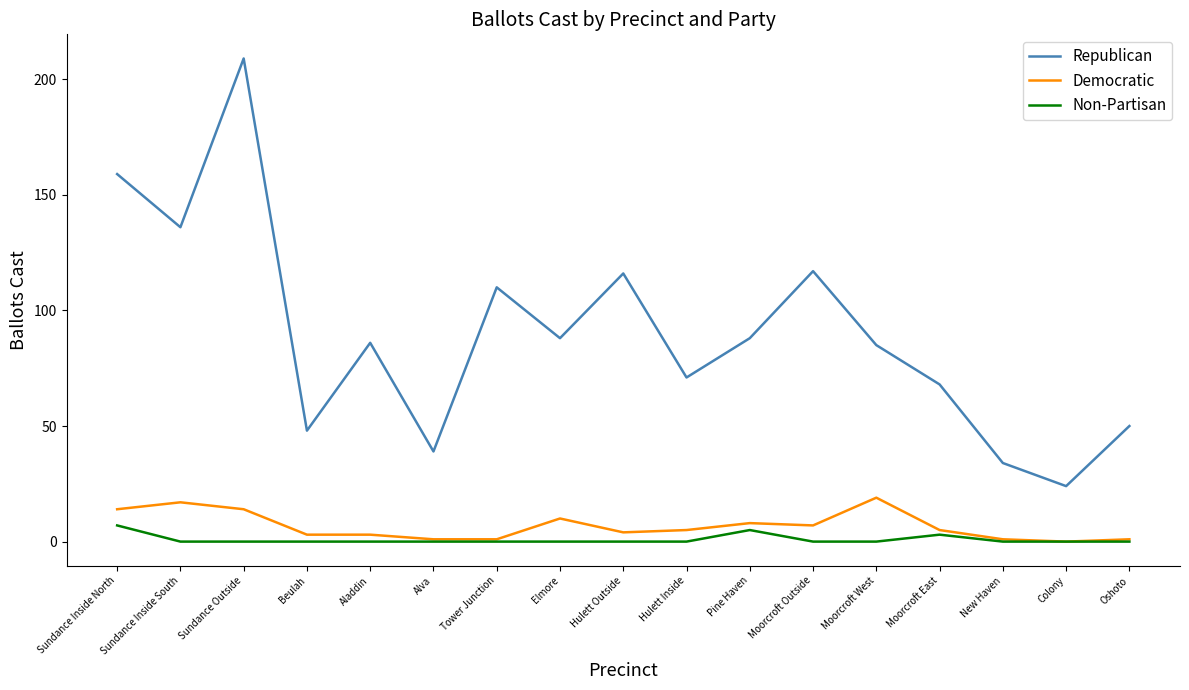

At which label does Republican first exceed 86?

Sundance Inside North